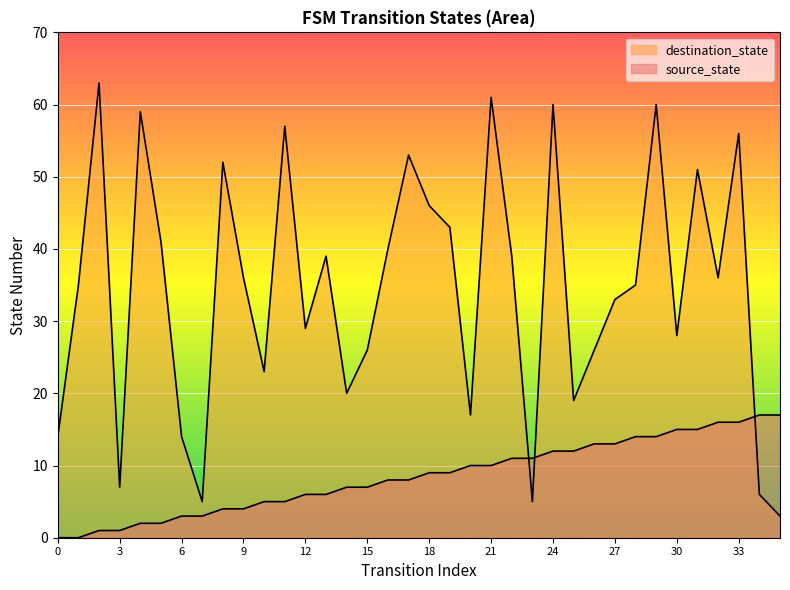

Reading left to right, what are all the values shown in this chart?

source_state: 0	0	1	1	2	2	3	3	4	4	5	5	6	6	7	7	8	8	9	9	10	10	11	11	12	12	13	13	14	14	15	15	16	16	17	17
destination_state: 14	35	63	7	59	41	14	5	52	36	23	57	29	39	20	26	40	53	46	43	17	61	39	5	60	19	26	33	35	60	28	51	36	56	6	3